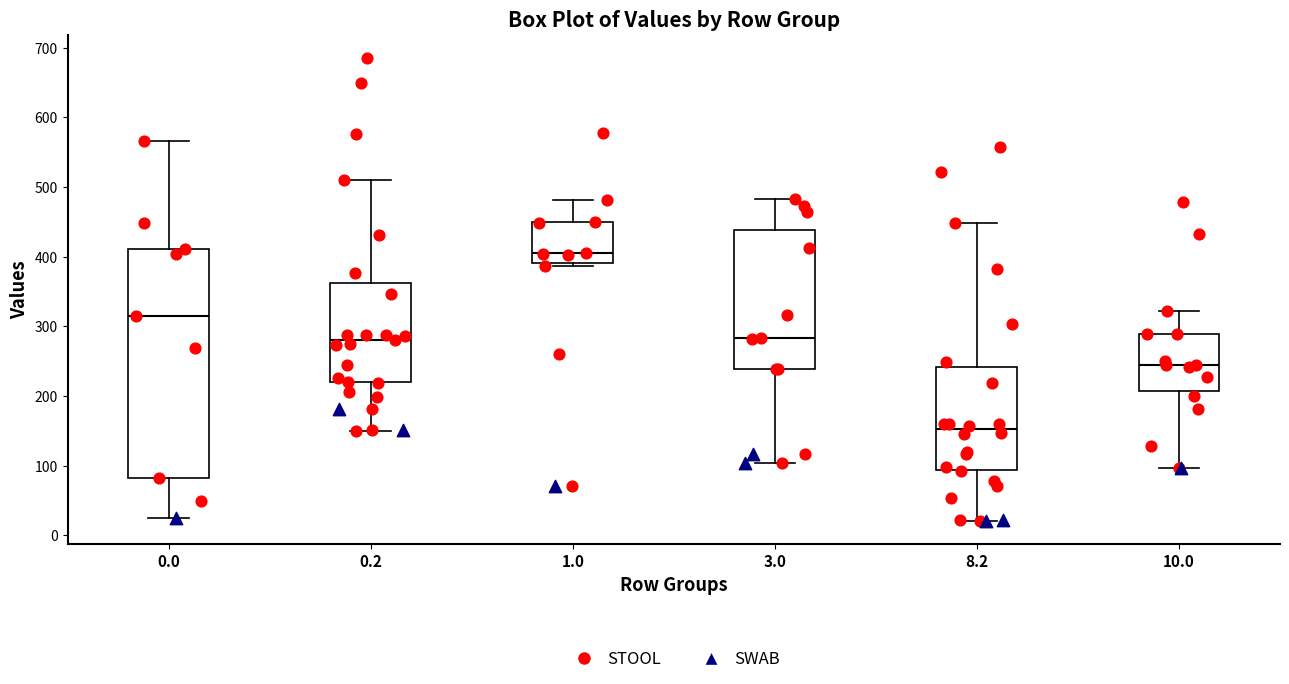

Reading left to right, read every box against the y-axis: the position of its median line, the range the box covers, and the ends of its whiskers. The values are not printed on the chart, so give them approximately, as read against the axis.

0.0: median 320, box 80 to 410, whiskers 30 to 570
0.2: median 280, box 220 to 360, whiskers 150 to 510
1.0: median 400, box 390 to 450, whiskers 390 (just below the box's lower edge) to 480
3.0: median 280, box 240 to 440, whiskers 100 to 480
8.2: median 150, box 90 to 240, whiskers 20 to 450
10.0: median 240, box 210 to 290, whiskers 100 to 320